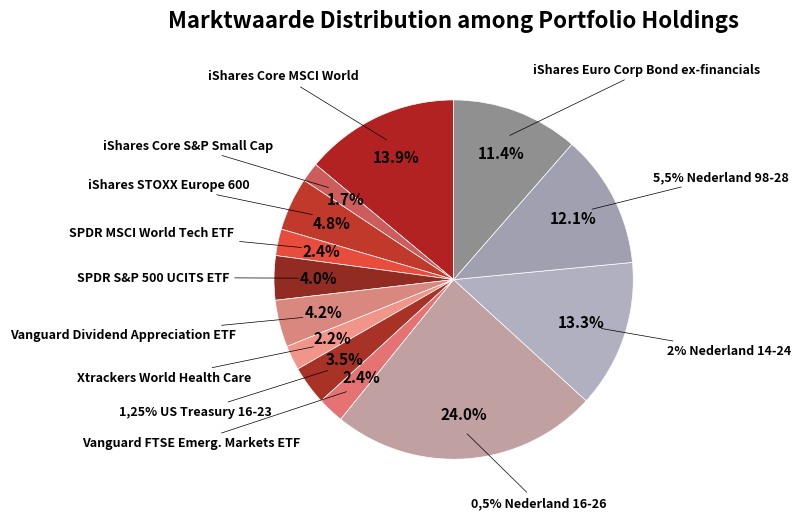

How many segments does this pie chart have?

13